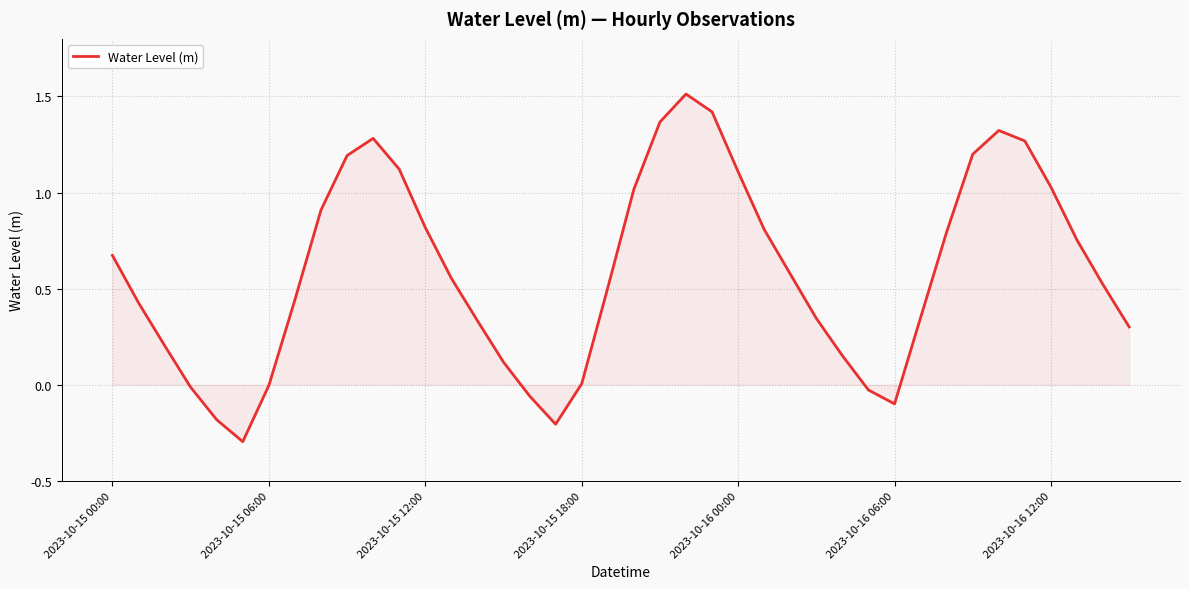

What is the difference between the maximum and minimum values?

1.8